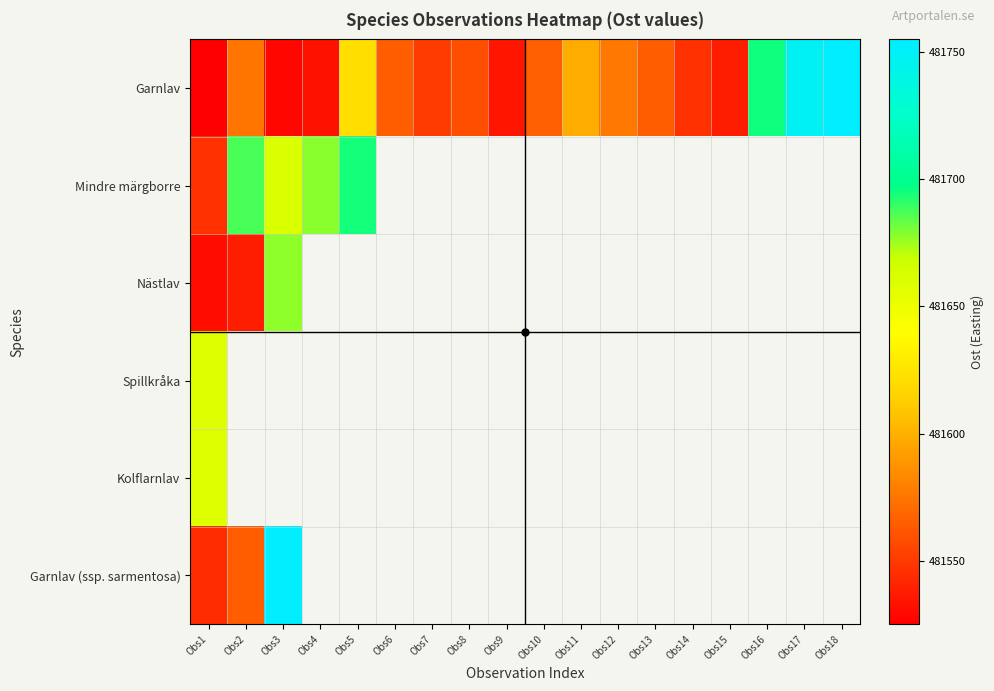

Between Obs5 and Obs18, which series saw the biggest shift?

Garnlav